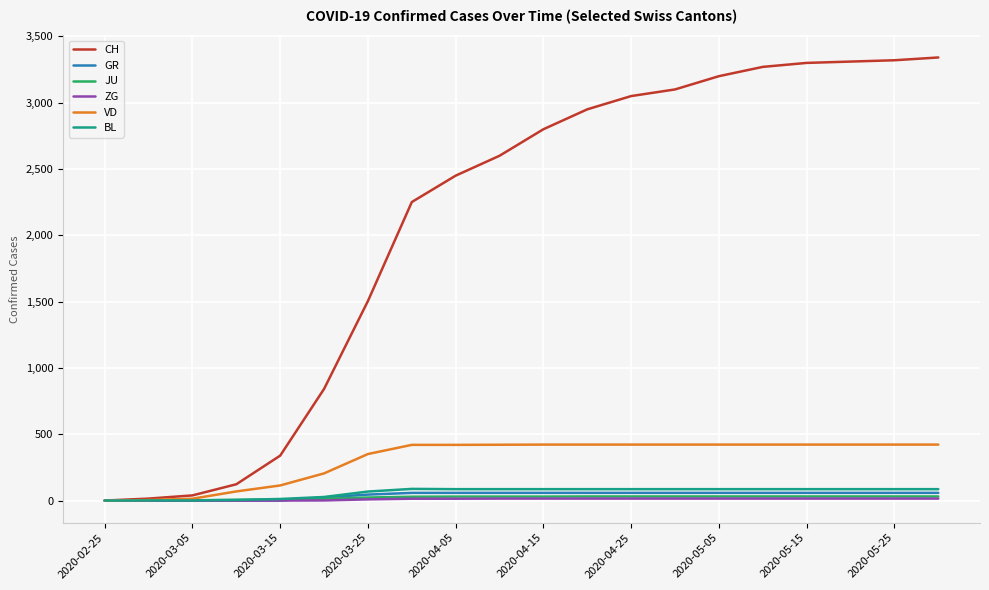

Does the chart display data point markers on the line(s)?

No